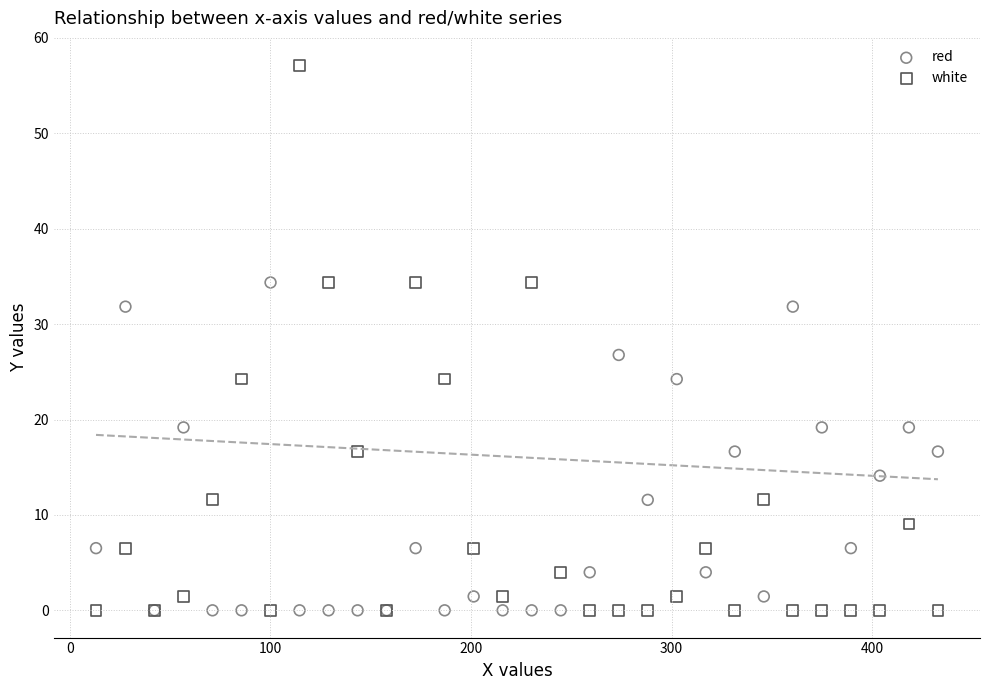

In the white series, what Y value is closest to 28?

24.2